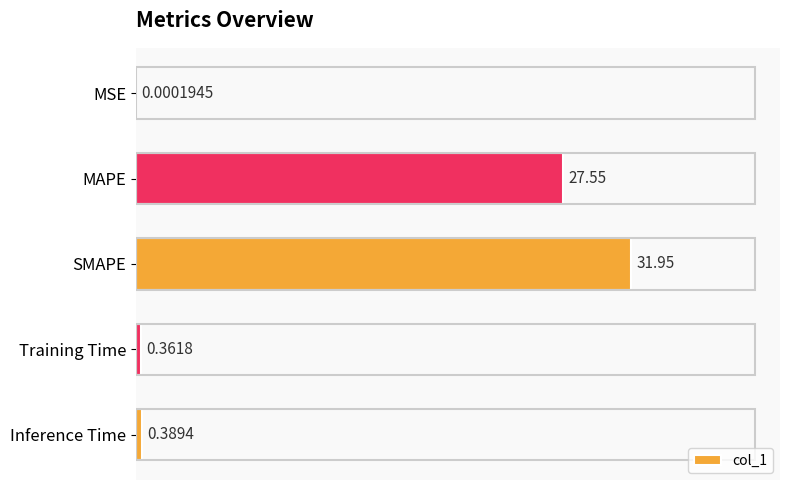

What is the sum of the values at MAPE and SMAPE?

59.5